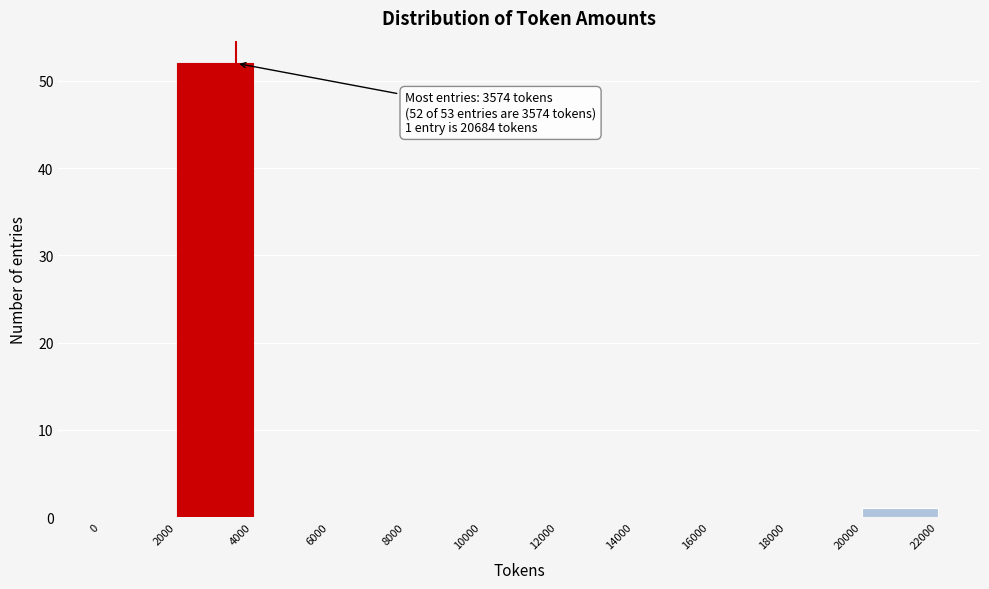

Which range on the x-axis has the tallest bar?

2000 to 4000